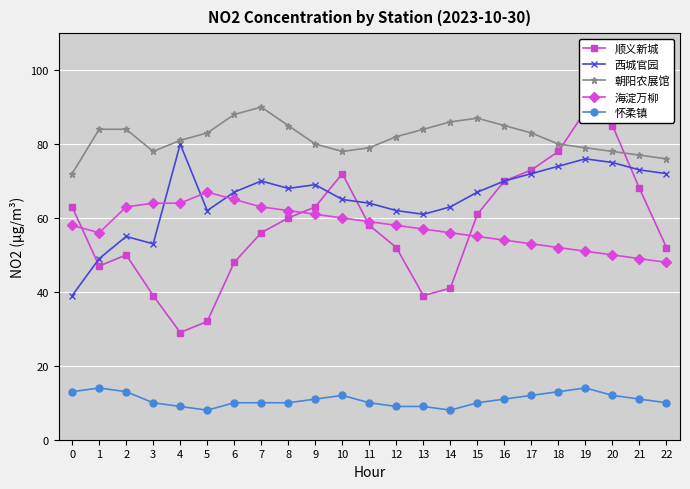

Read the 顺义新城 value at 19.

89